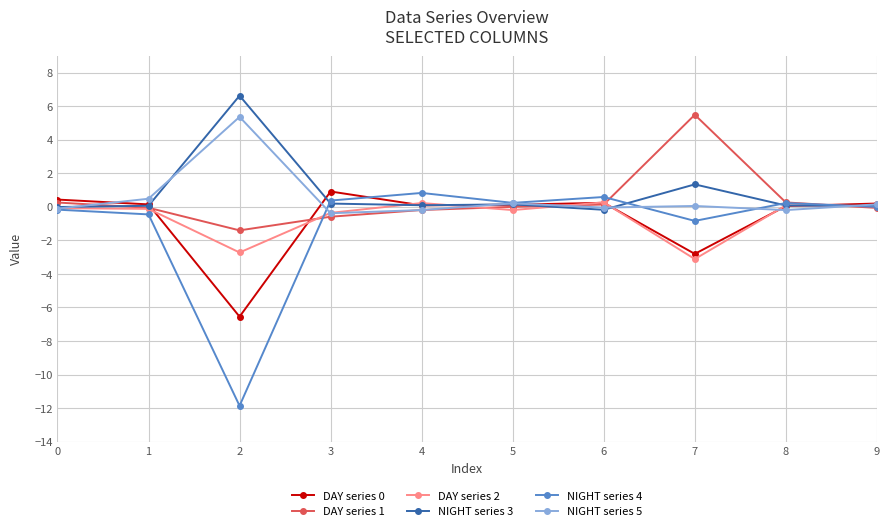

At which category does DAY series 2 reach its first local valley?

2